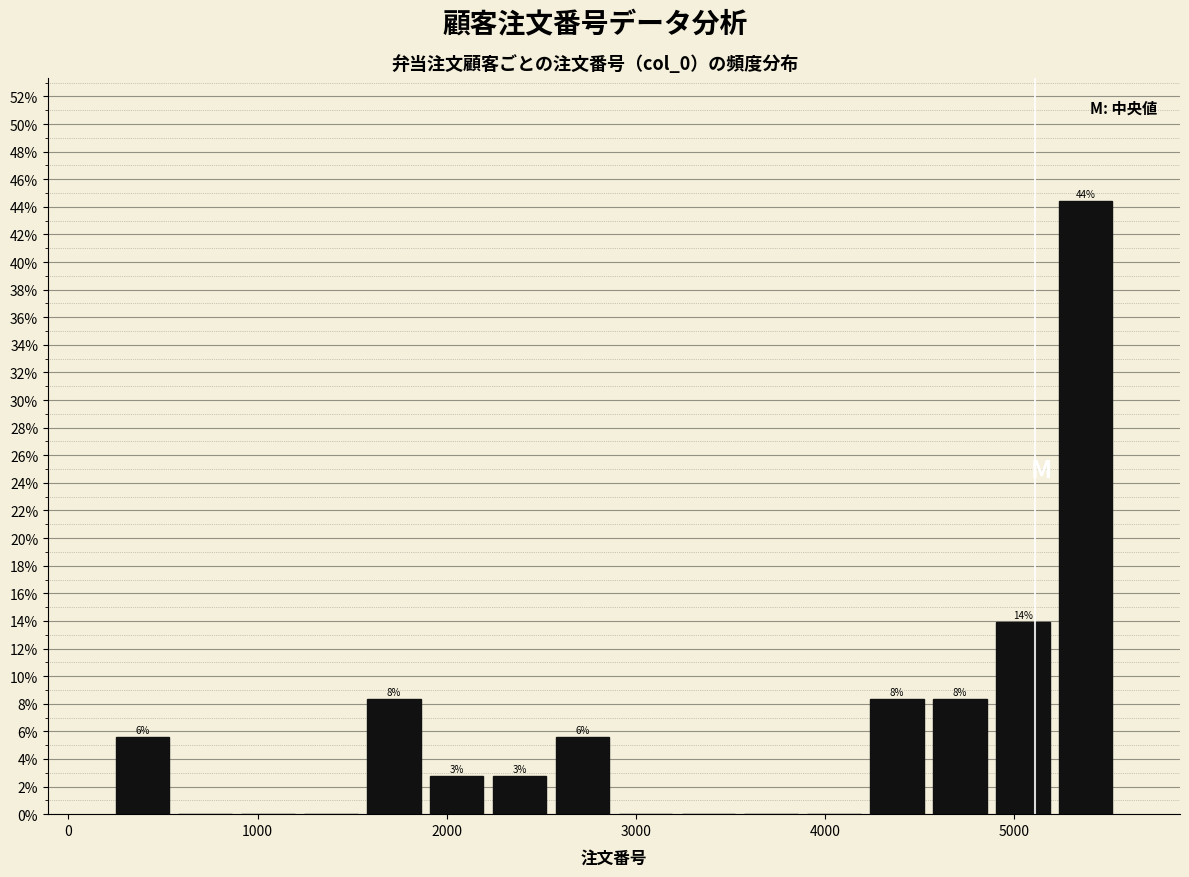

Read against the x-axis, roughly where is the centre of the tallest bar?

5400